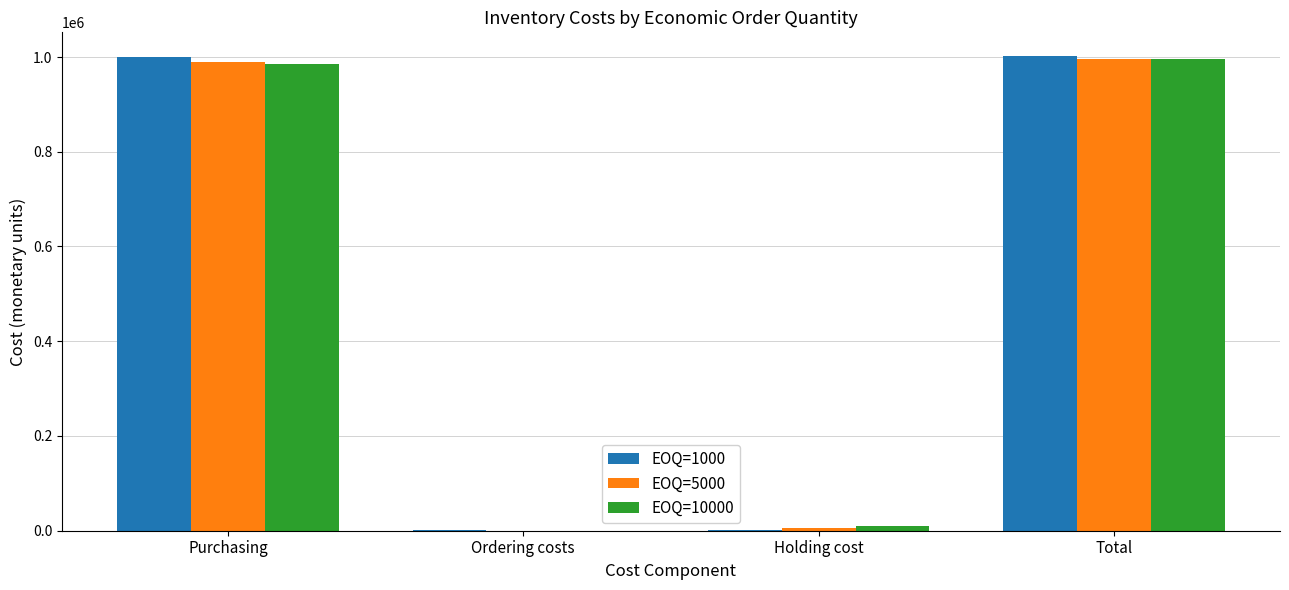

The EOQ=1000 series shows 1000000 at Purchasing. True or false?

True